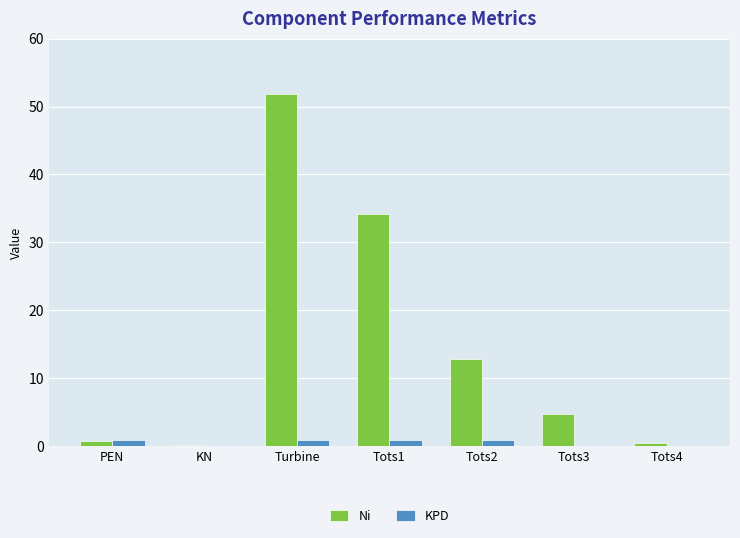

What is the greatest value displayed?

51.9